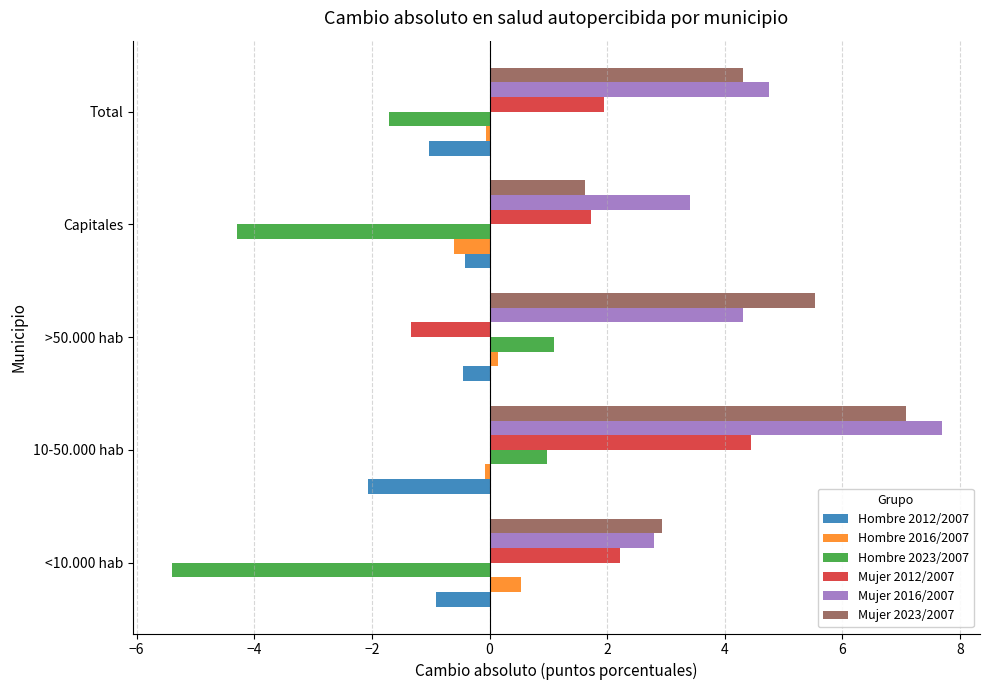

What is the sum of all Hombre 2023/2007 values?

-9.3